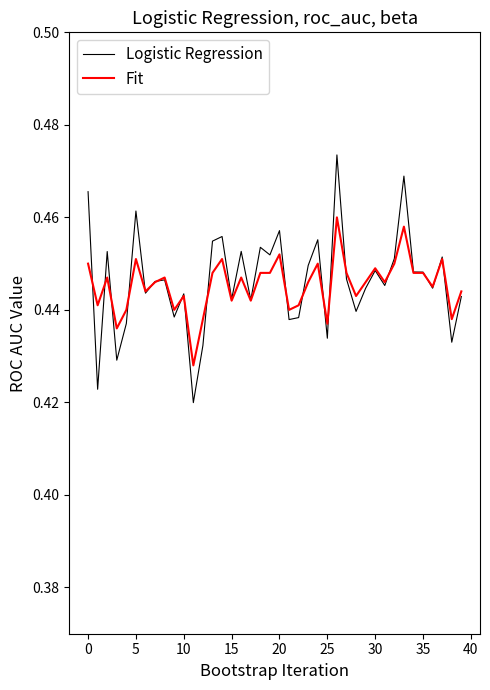

Which series has the widest spread of values?

Logistic Regression